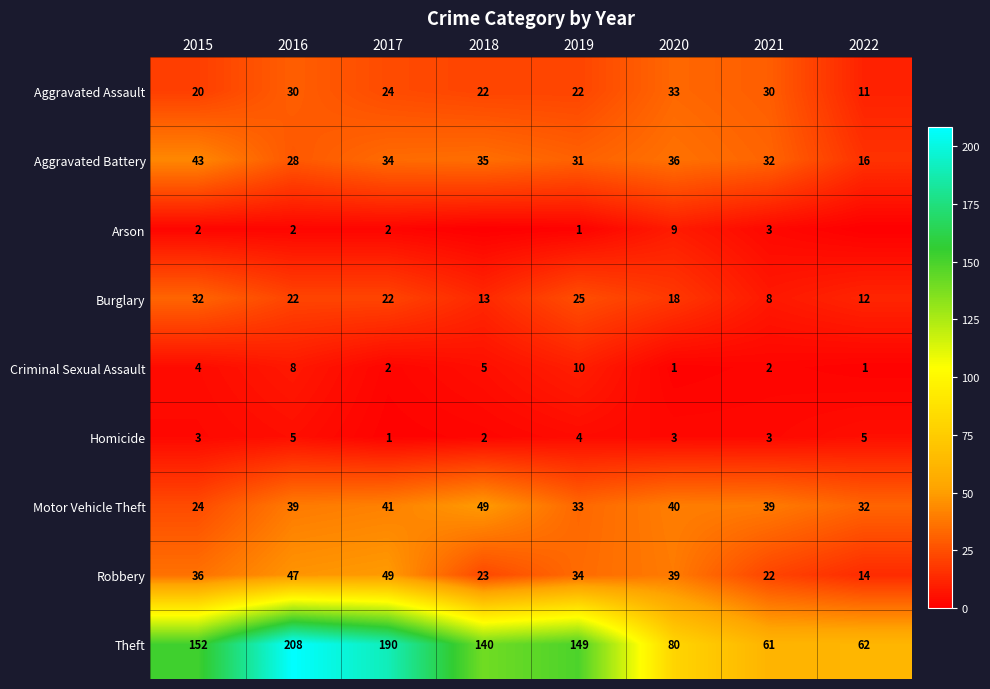

The Motor Vehicle Theft series shows 39 at 2016. True or false?

True